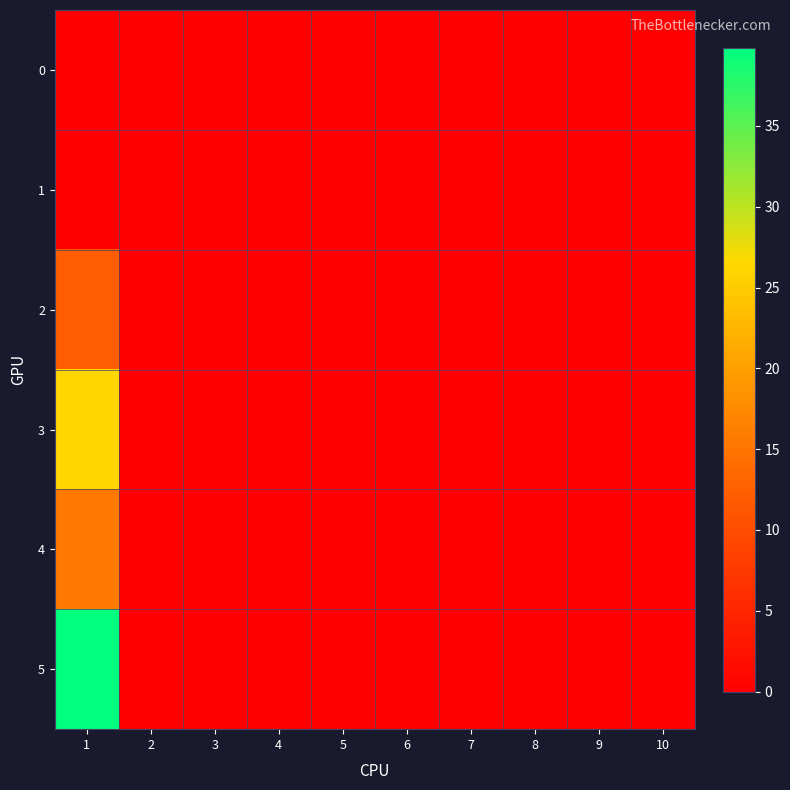

Reading left to right, what are all the values shown in this chart?

0: 1=0.0	2=0.0	3=0.0	4=0.0	5=0.0	6=0.0	7=0.0	8=0.0	9=0.0	10=0.0
1: 1=0.0	2=0.0	3=0.0	4=0.0	5=0.0	6=0.0	7=0.0	8=0.0	9=0.0	10=0.0
2: 1=12.2	2=0.0	3=0.0	4=0.0	5=0.0	6=0.0	7=0.0	8=0.0	9=0.0	10=0.0
3: 1=26.2	2=0.0	3=0.0	4=0.0	5=0.0	6=0.0	7=0.0	8=0.0	9=0.0	10=0.0
4: 1=15.5	2=0.0	3=0.0	4=0.0	5=0.0	6=0.0	7=0.0	8=0.0	9=0.0	10=0.0
5: 1=39.8	2=0.0	3=0.0	4=0.0	5=0.0	6=0.0	7=0.0	8=0.0	9=0.0	10=0.0